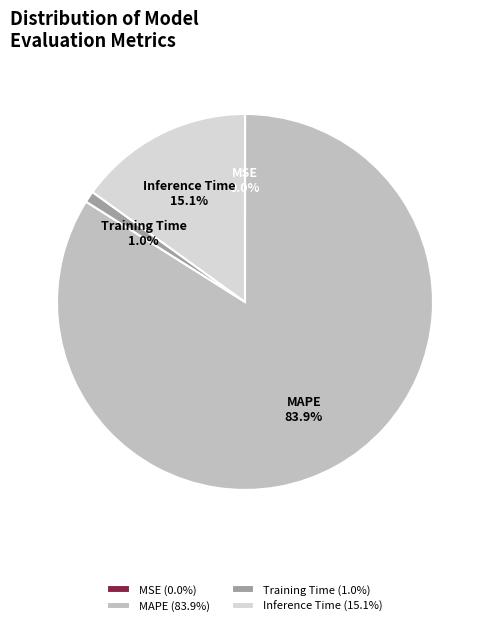

Is the sum of Training Time and MAPE greater than half?

Yes